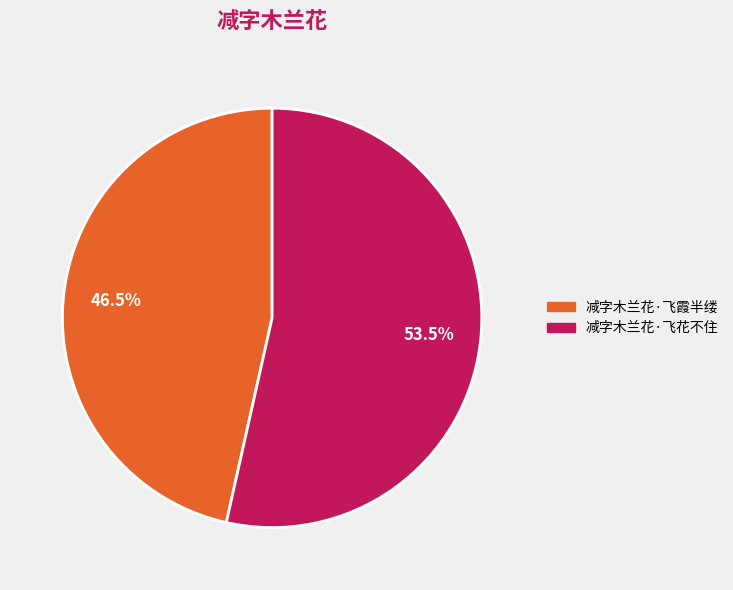

To the nearest percent, what is the difference between the largest and smallest slice percentages?

7%